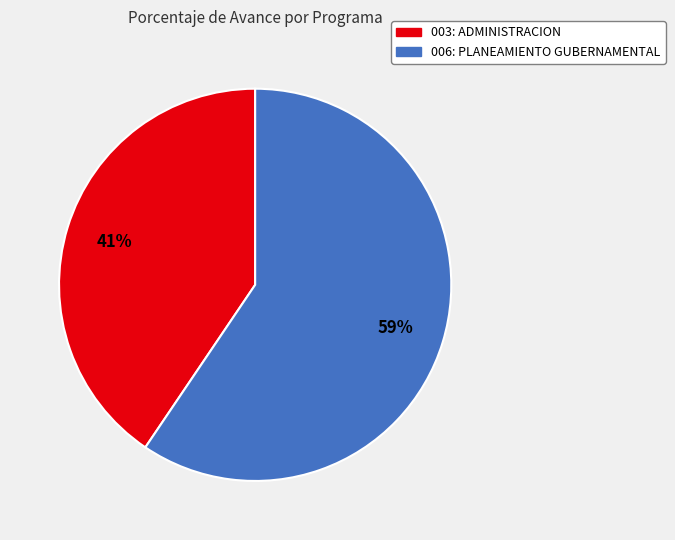

The 003: ADMINISTRACION slice represents 41% of the pie. True or false?

True